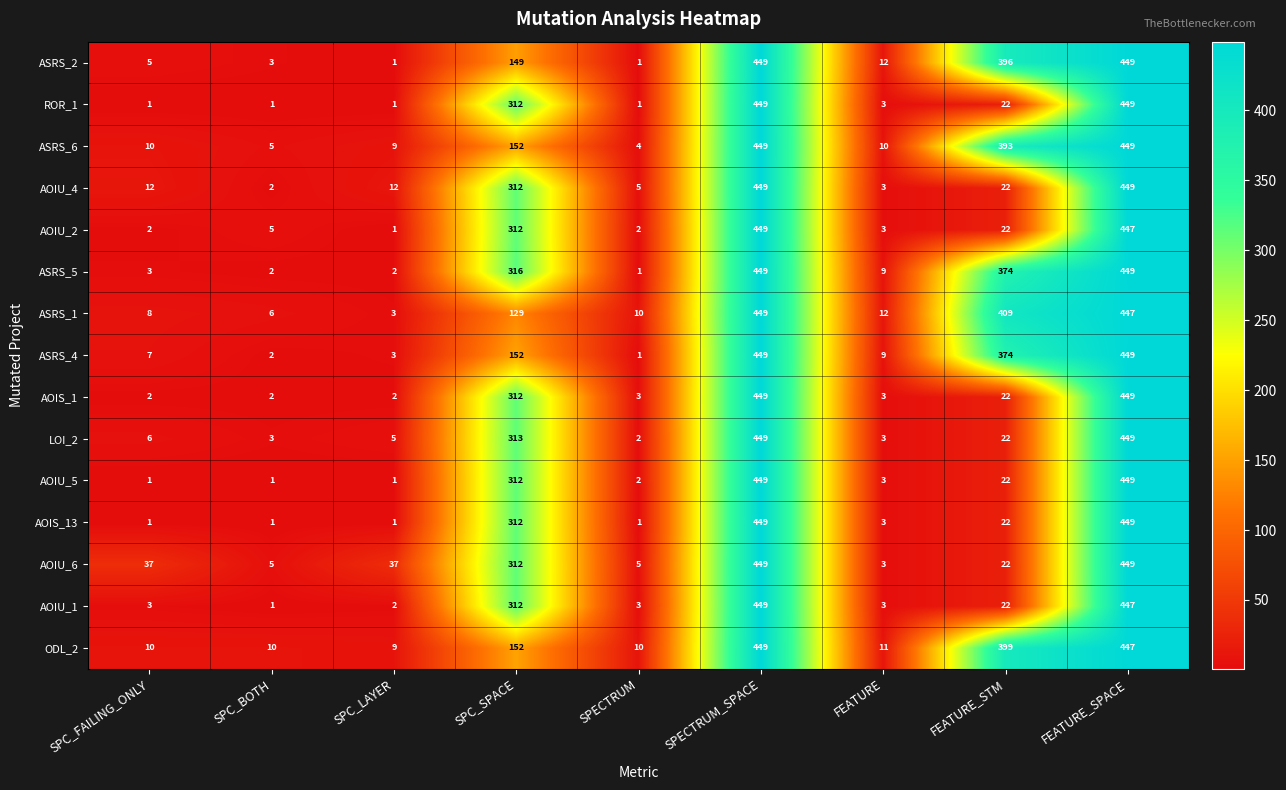

Is the value of AOIU_5 at SPECTRUM_SPACE greater than the value of ROR_1 at SPECTRUM?

Yes